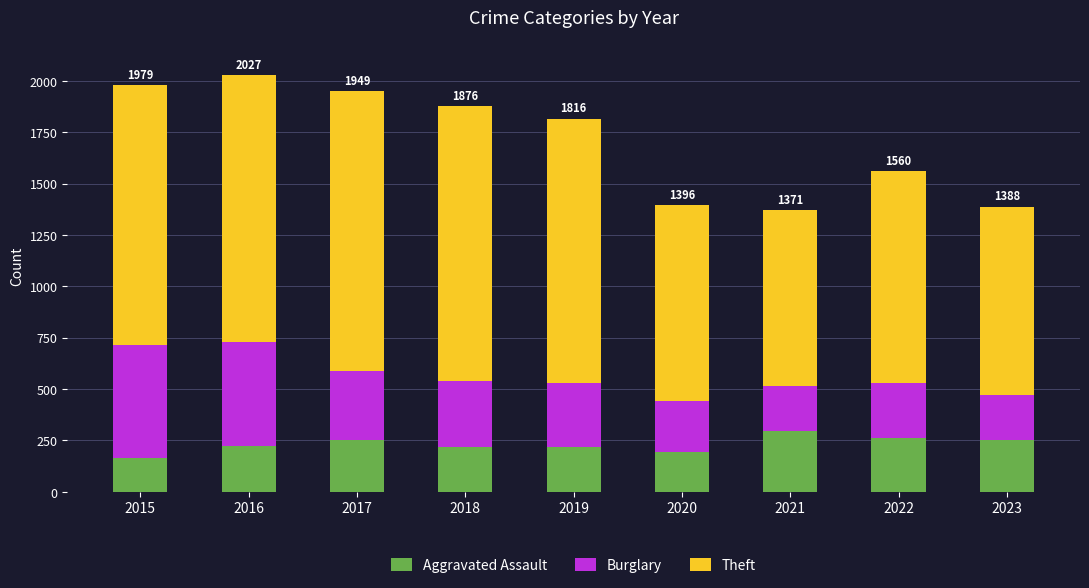

What are all the series names shown in the legend?

Aggravated Assault, Burglary, Theft